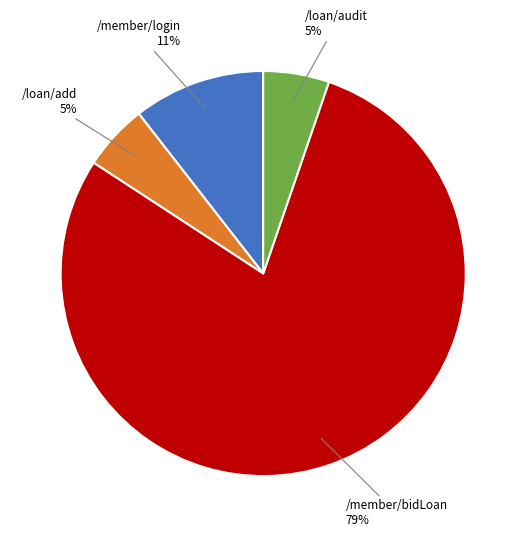

How many slices are in this pie chart?

4